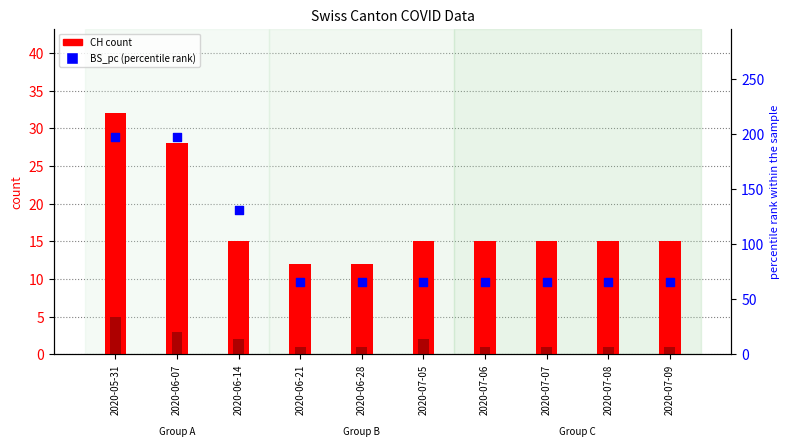

Which series contains the highest Y value?

BS_pc (percentile rank)